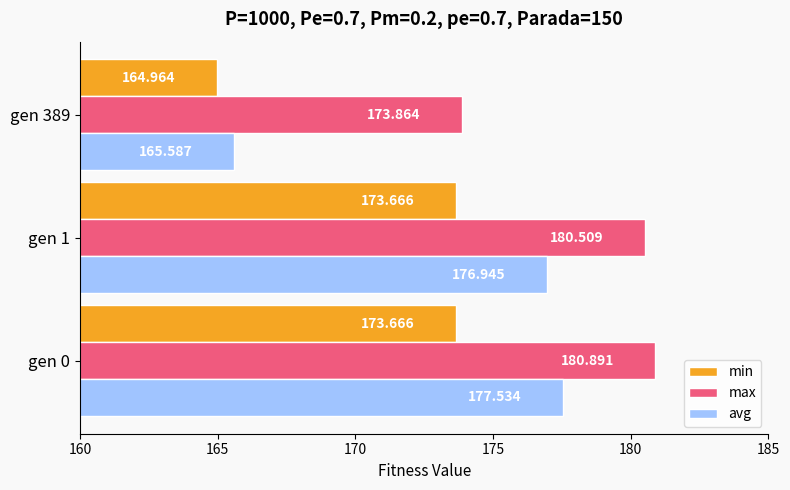

Which series has the largest range (max minus min)?

avg